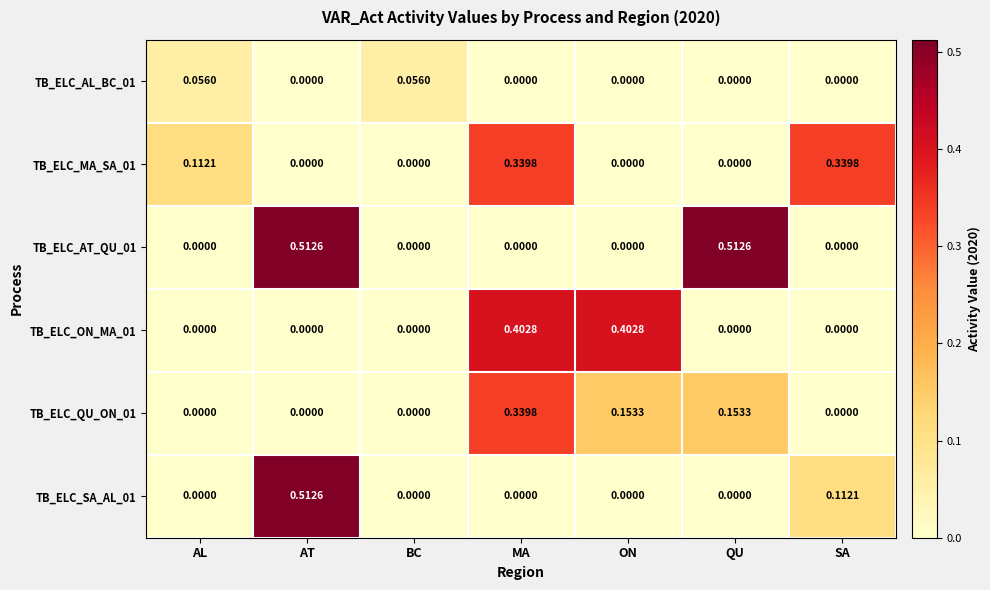

At which category is the sum across all series the highest?

MA